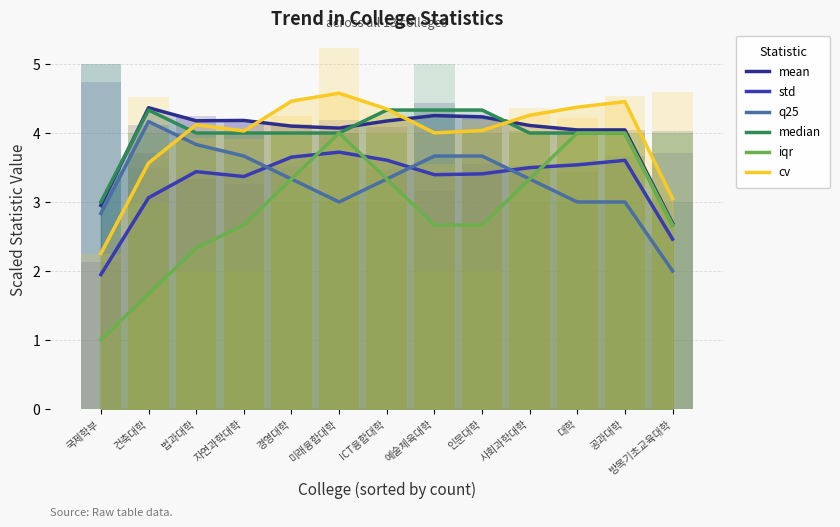

At which label is std closest to 2?

국제학부